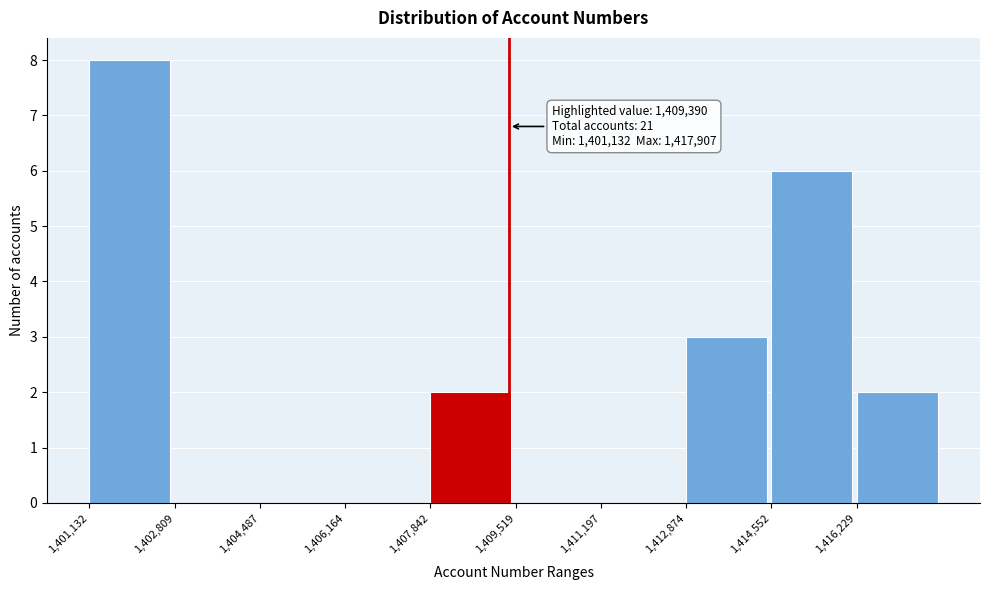

Which range on the x-axis has the tallest bar?

1401200 to 1402800